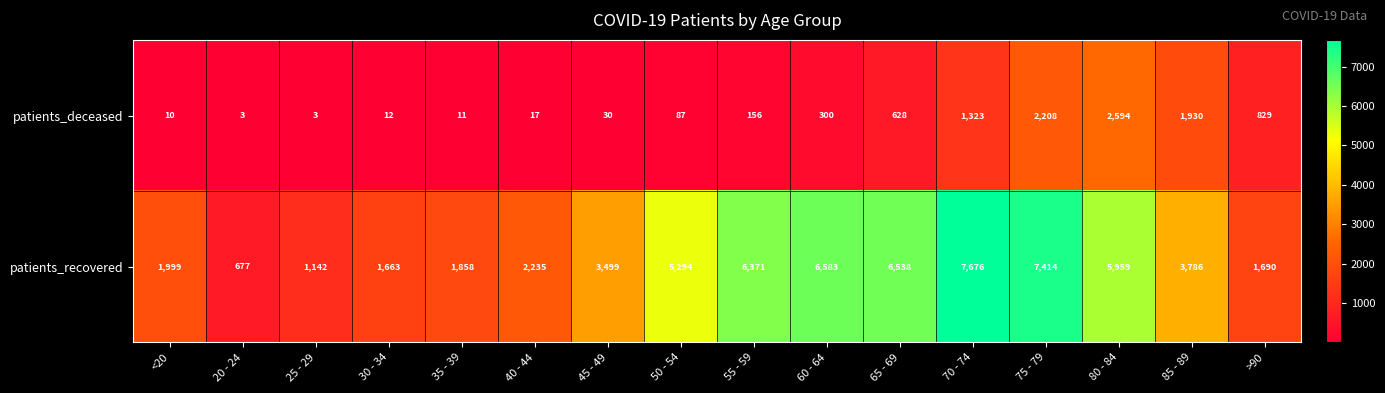

What is the sum of the patients_recovered values at 75 - 79 and 30 - 34?

9077